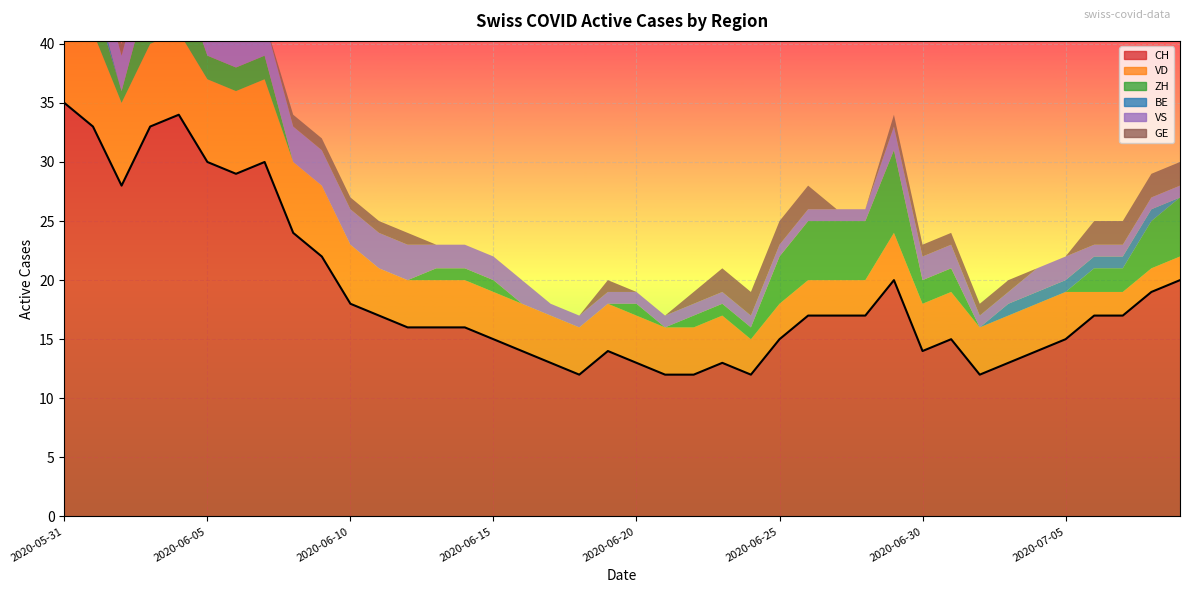

What is the label of the 20th point from the left?

2020-06-19